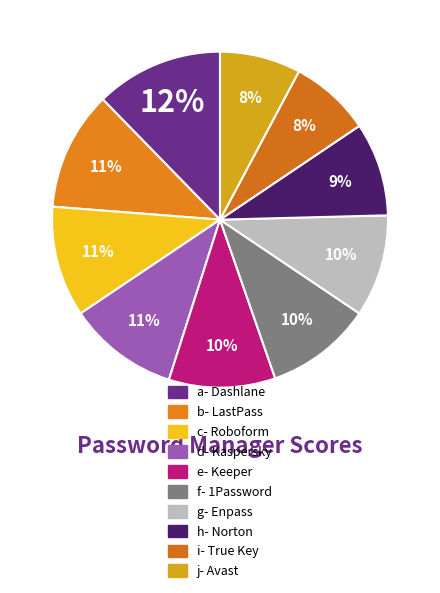

Count the number of slices in the pie.

10